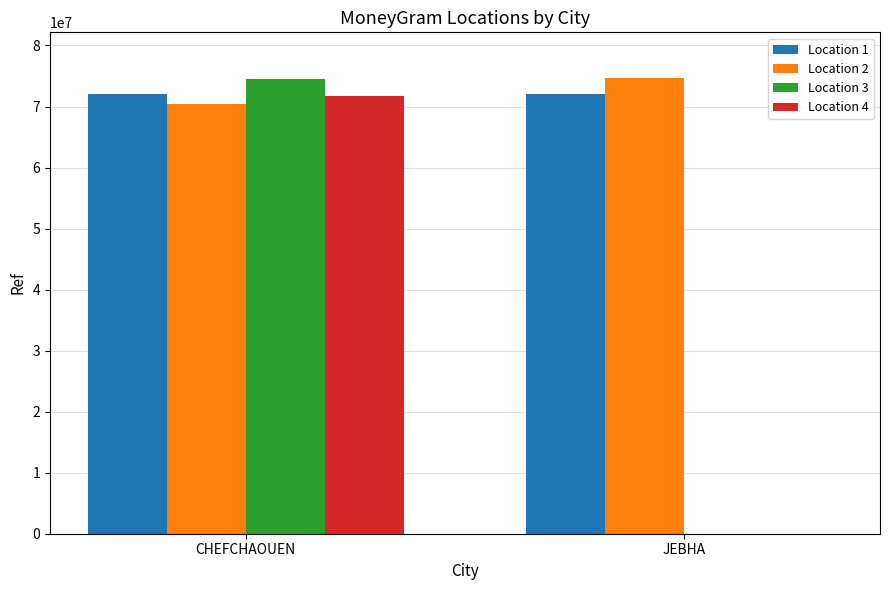

What is the total value across all series at JEBHA?

146799308